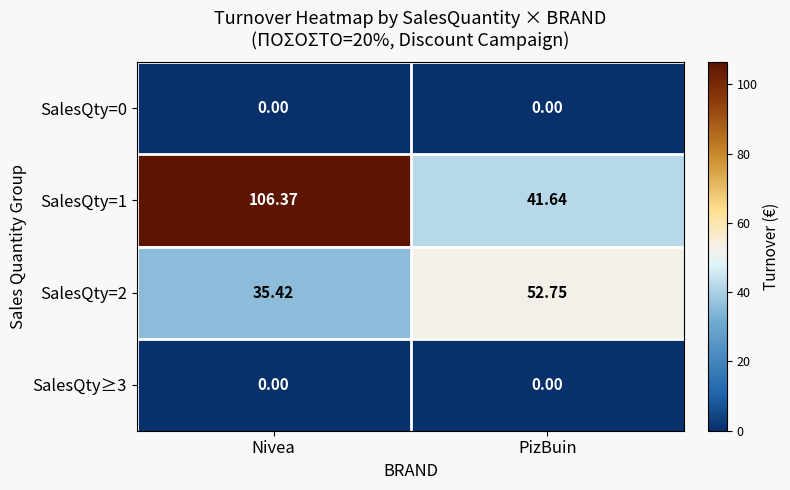

At which label does SalesQty=1 first exceed 106?

Nivea